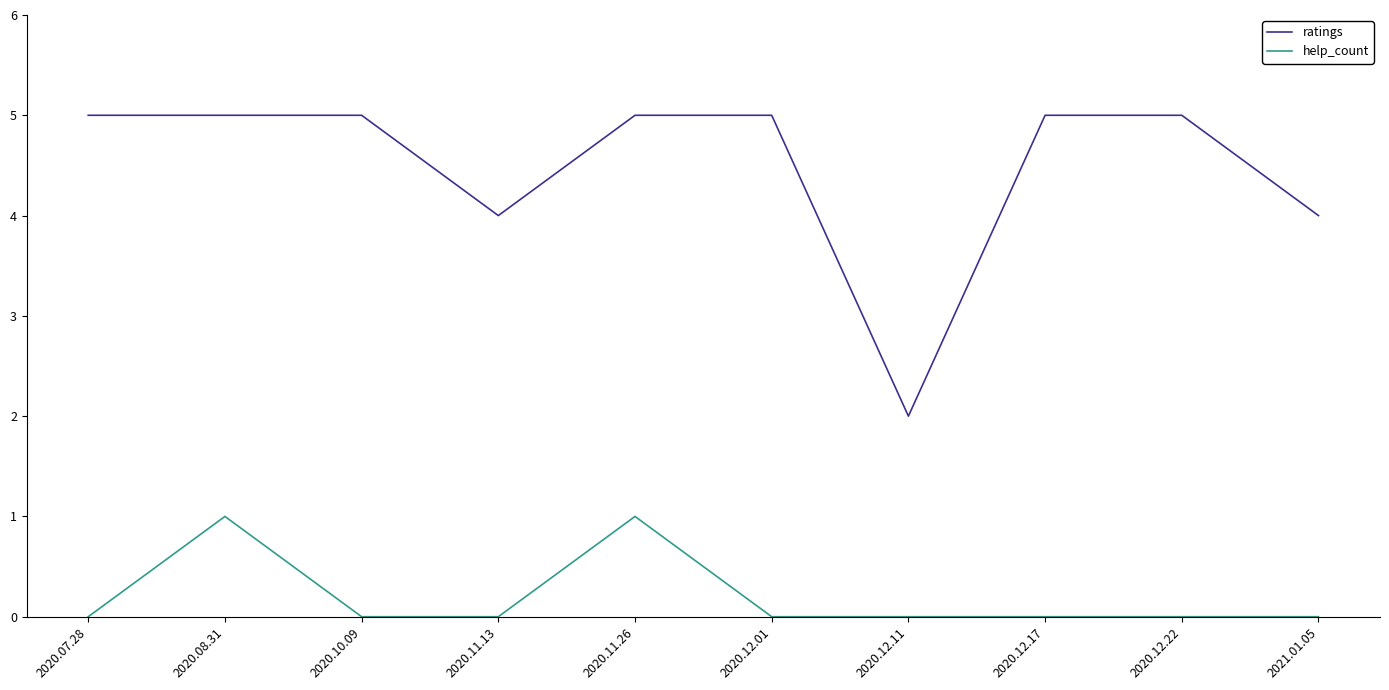

List the series in order of their peak value, highest first.

ratings, help_count